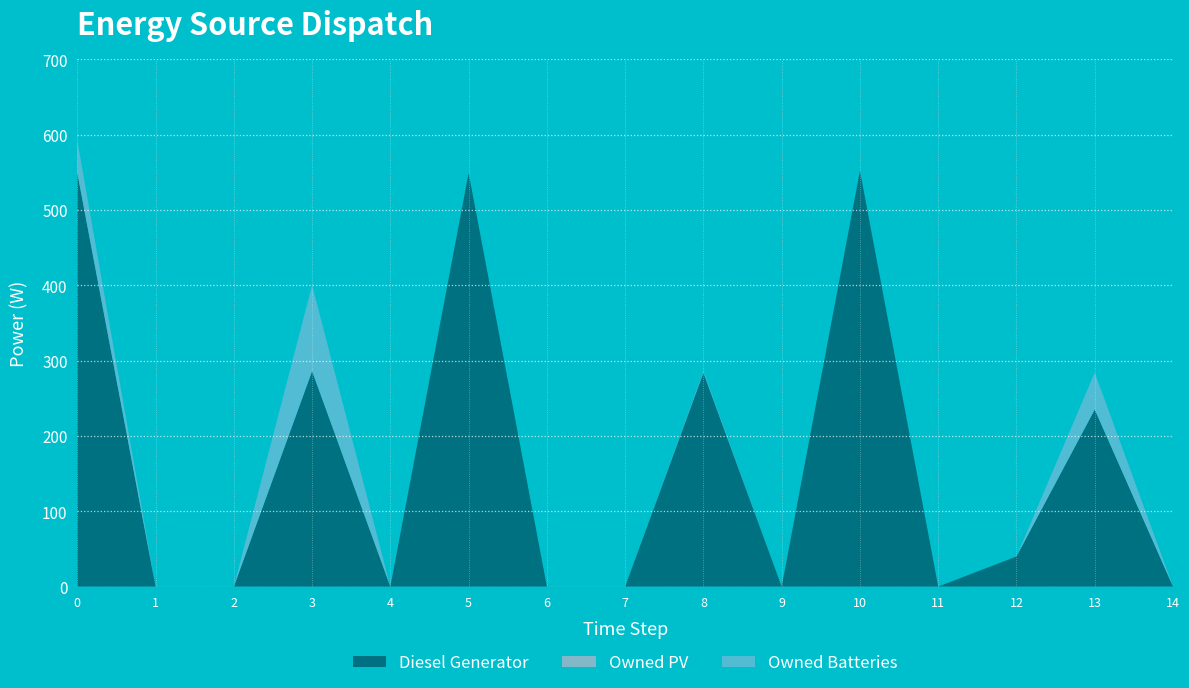

Reading left to right, transcribe all the data shown in this chart.

Diesel Generator: 0=549	1=0	2=0	3=286	4=0	5=549	6=0	7=0	8=284	9=0	10=552	11=0	12=40	13=235	14=0
Owned PV: 0=0	1=0	2=0	3=0	4=0	5=0	6=0	7=0	8=0	9=0	10=0	11=0	12=0	13=0	14=0
Owned Batteries: 0=43	1=0	2=0	3=114	4=0	5=0	6=0	7=0	8=2	9=0	10=0	11=0	12=0	13=49	14=0